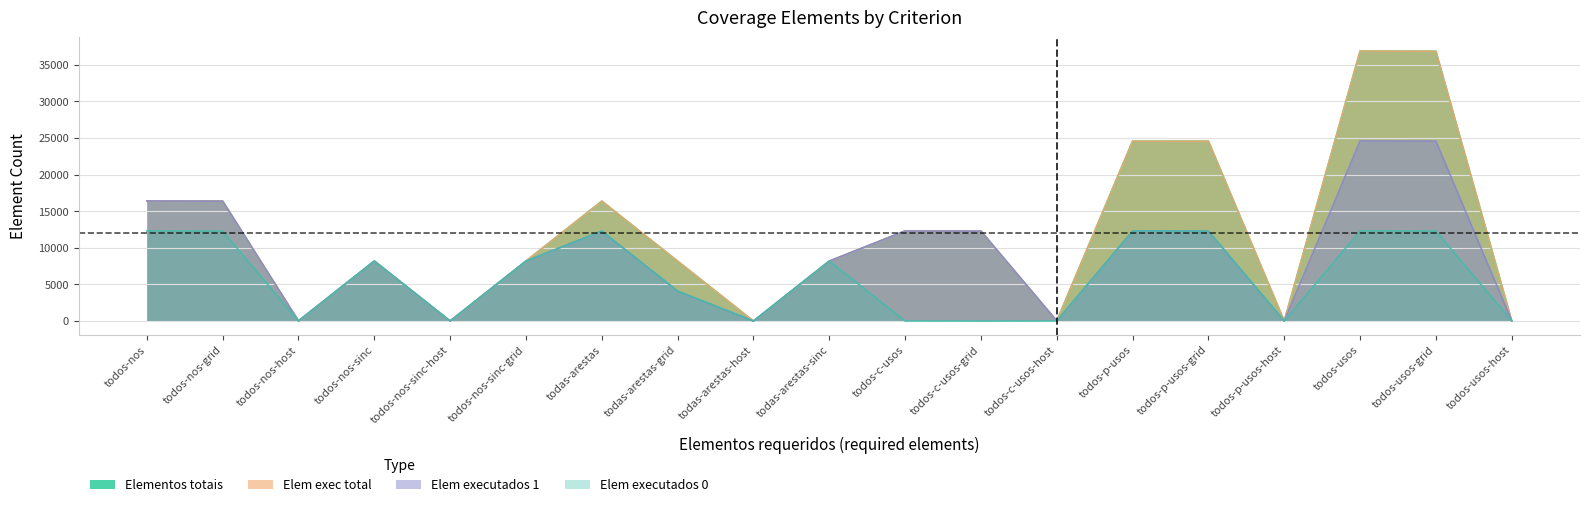

What are all the series names shown in the legend?

Elementos totais, Elem exec total, Elem executados 1, Elem executados 0